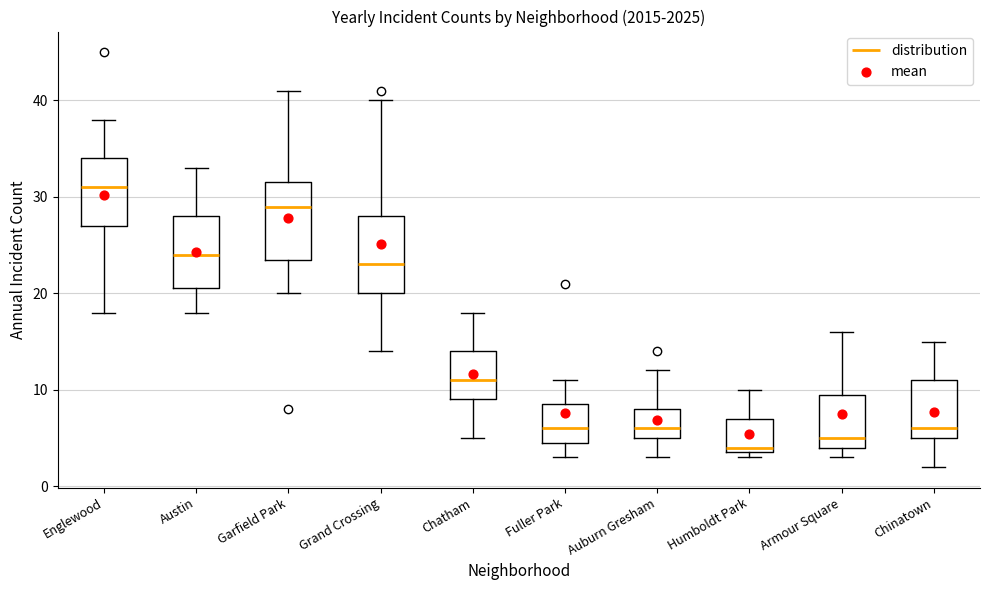

Where does the median line of the box for Armour Square sit on the y-axis? The values are not printed on the chart, so give them approximately, as read against the axis.

5